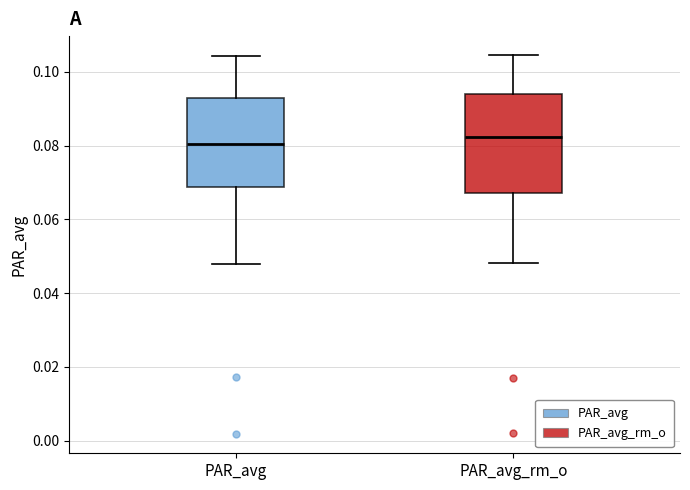

Which box has the highest median line?

PAR_avg_rm_o